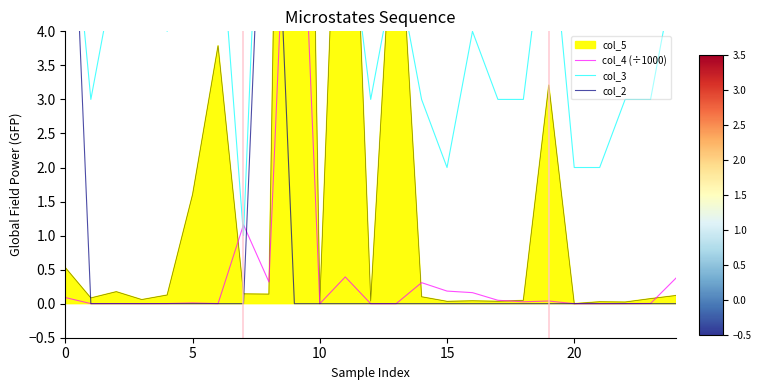

What is the label of the 2nd point from the right?

23